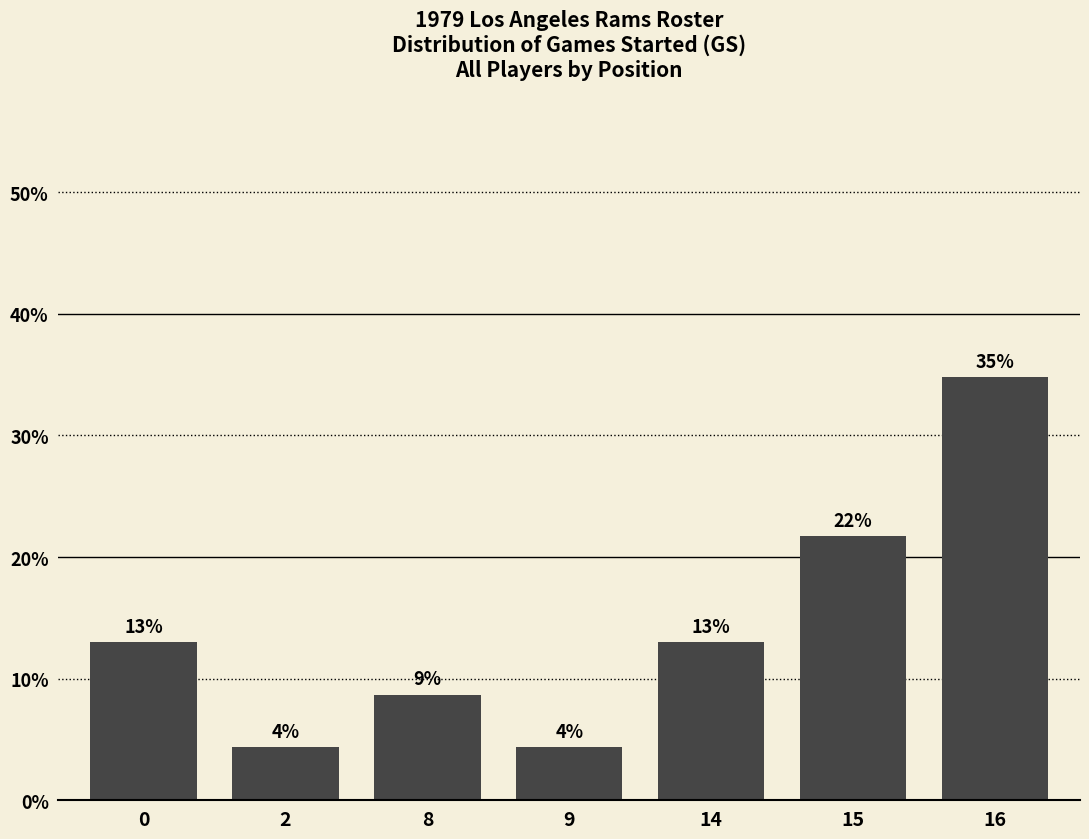

Are the bars horizontal?

No